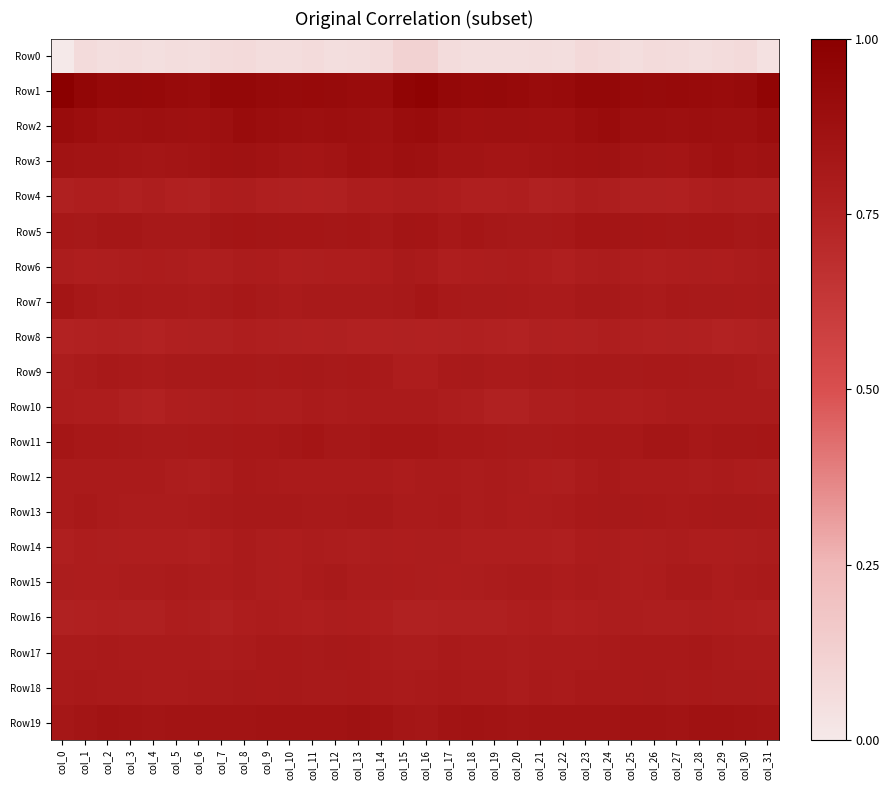

Which series has the largest total across all categories?

Row1